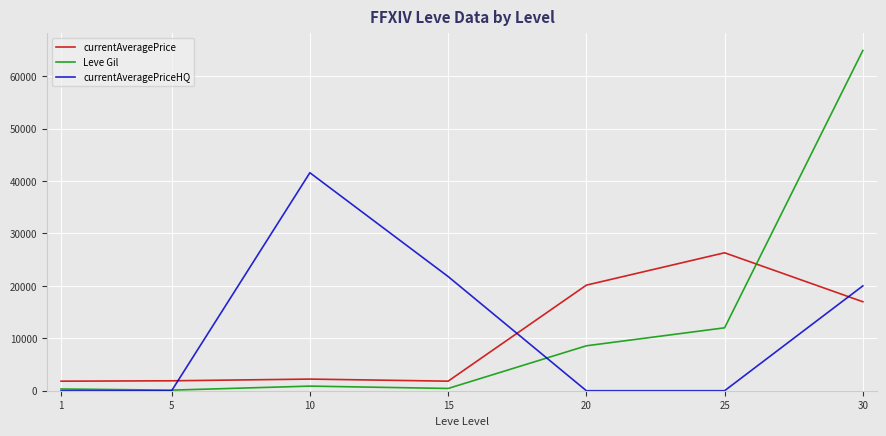

At which category does Leve Gil reach its first local valley?

5